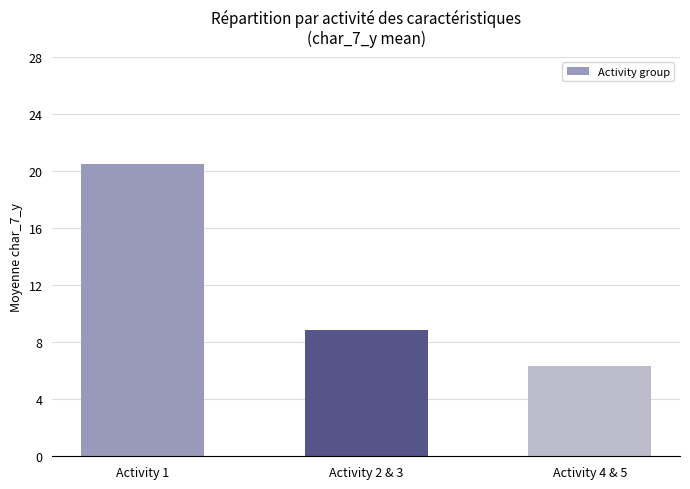

What is the label of the 1st bar from the left?

Activity 1